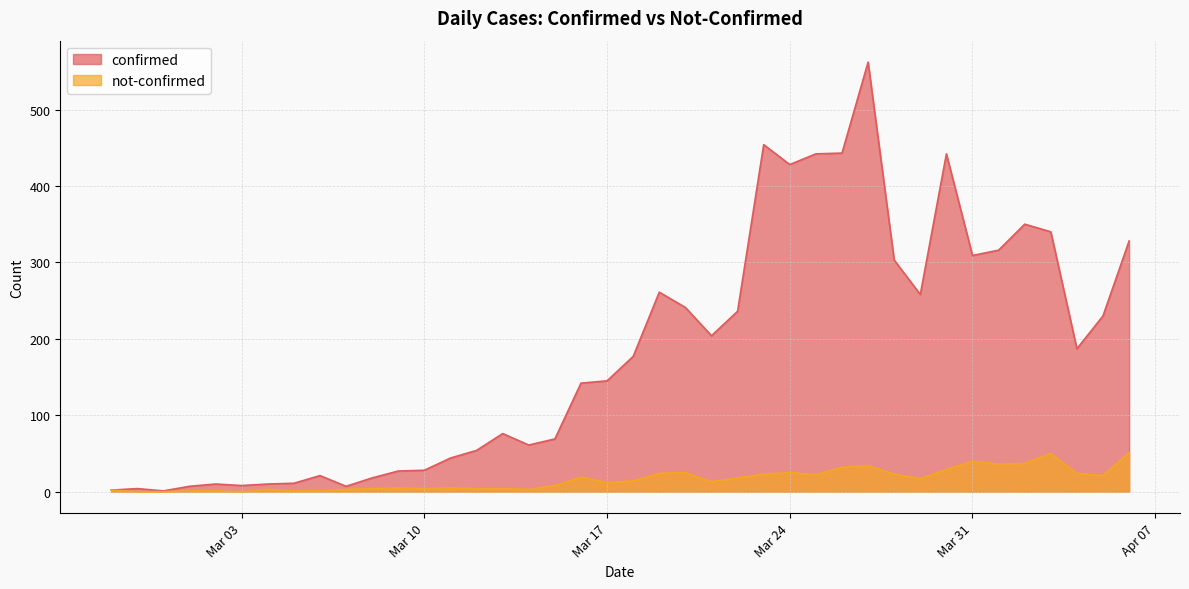

True or false: confirmed and not-confirmed intersect in this chart.

False